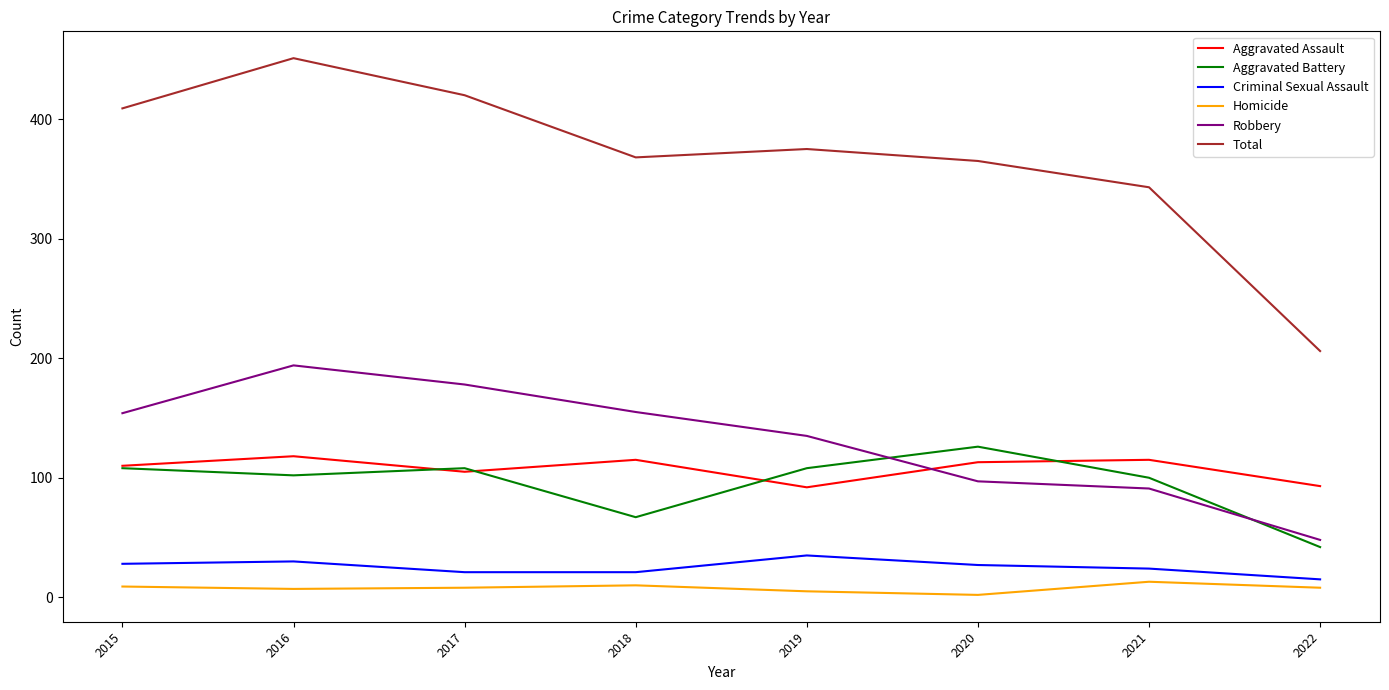

True or false: Aggravated Assault has a value of 28 at 2016.

False